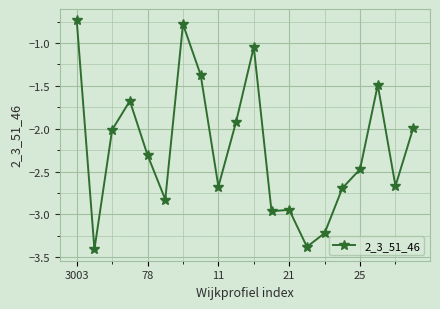

What is the value of the 17th point from the left?

-2.5